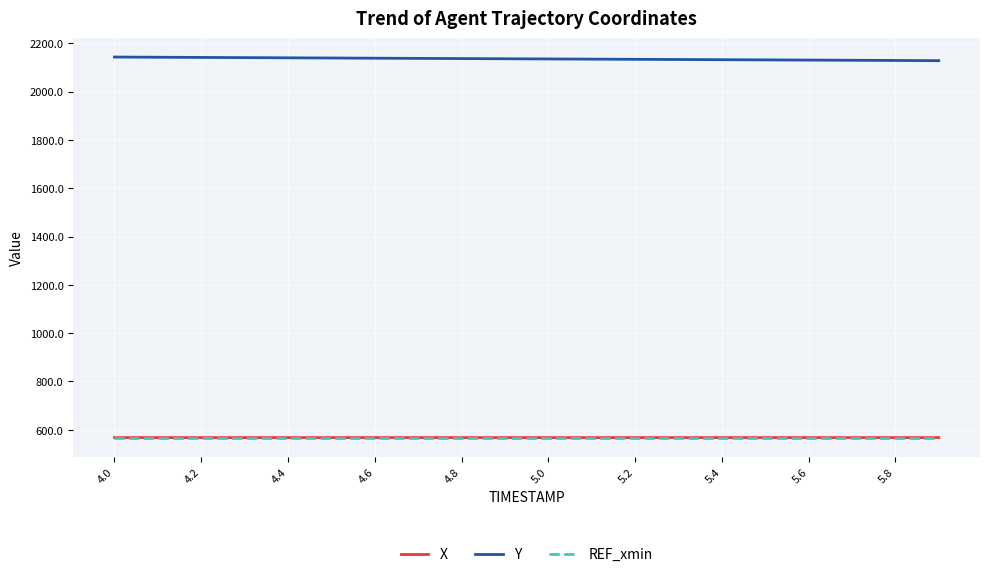

True or false: X and Y cross at least once.

False